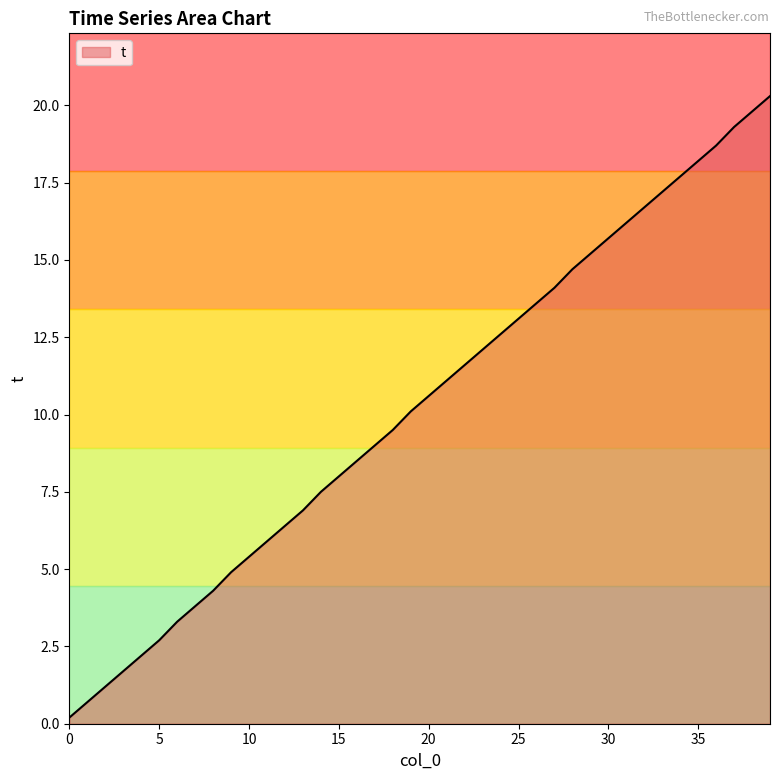

What is the maximum value shown in the chart?

20.3